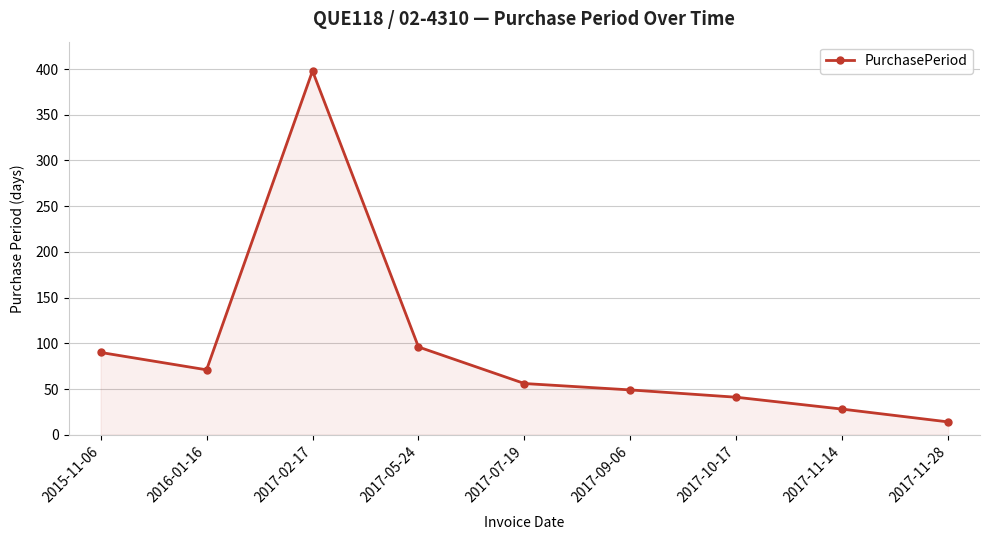

How many lines are shown in the chart?

1